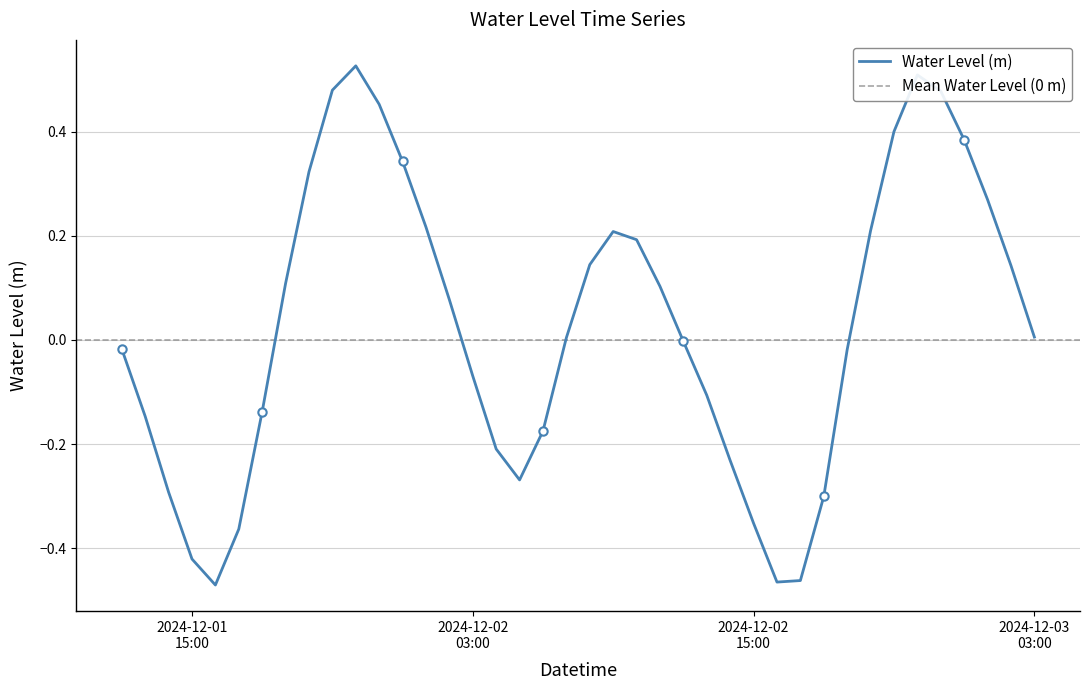

Where is the first local maximum?

2024-12-01 22:00:00